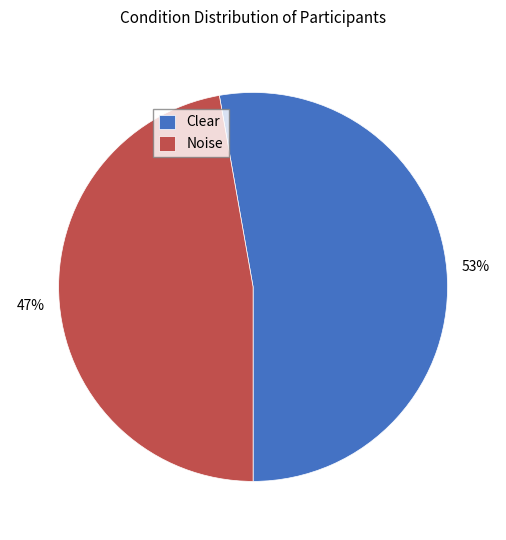

To the nearest percent, what is the combined percentage of Clear and Noise?

100%